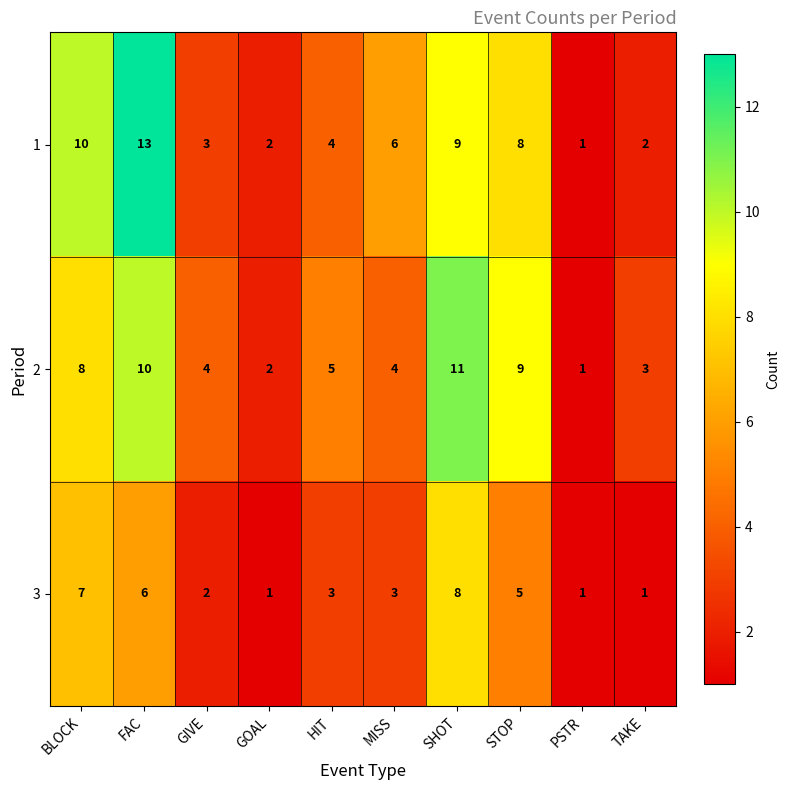

Count the number of categories in the chart.

10